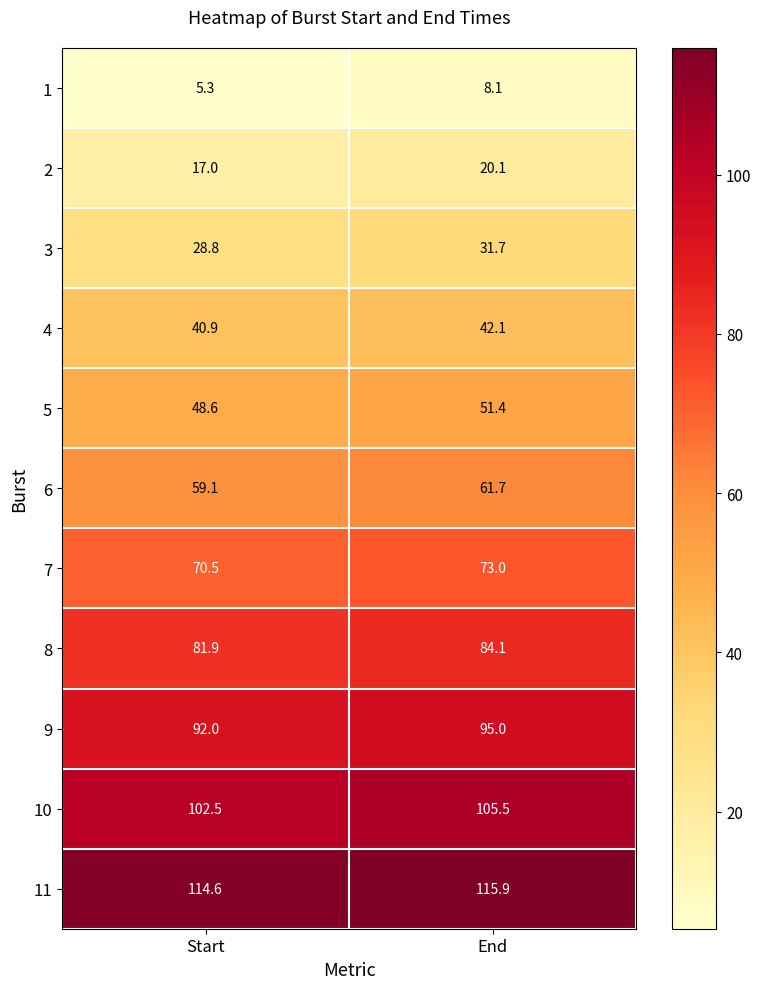

Between Start and End, which series saw the biggest shift?

2